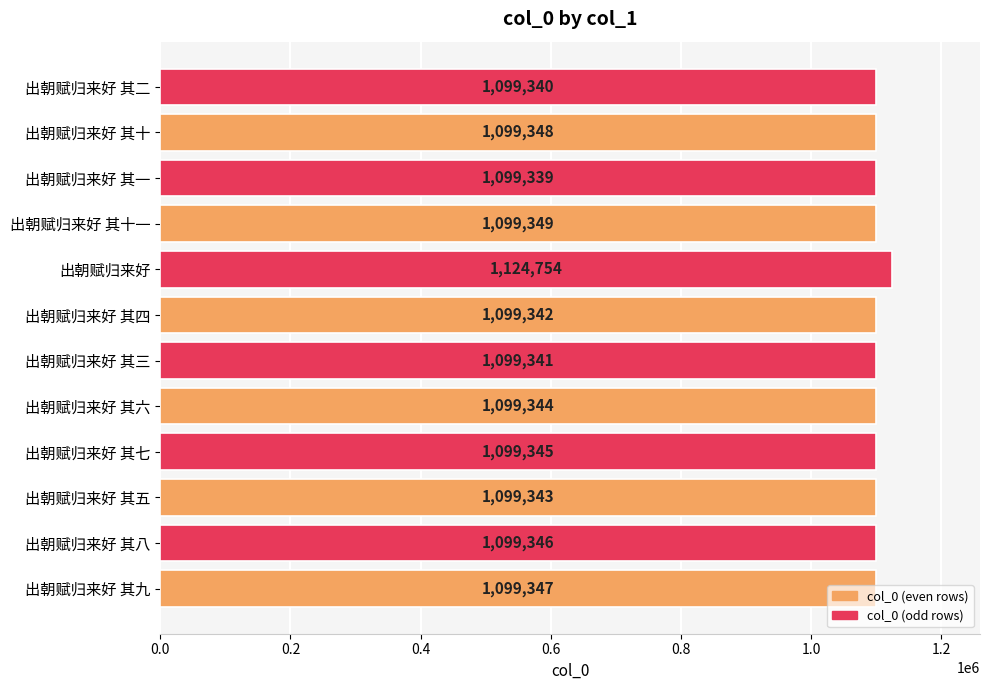

What is the change in value from 出朝赋归来好 其四 to 出朝赋归来好?

+25412